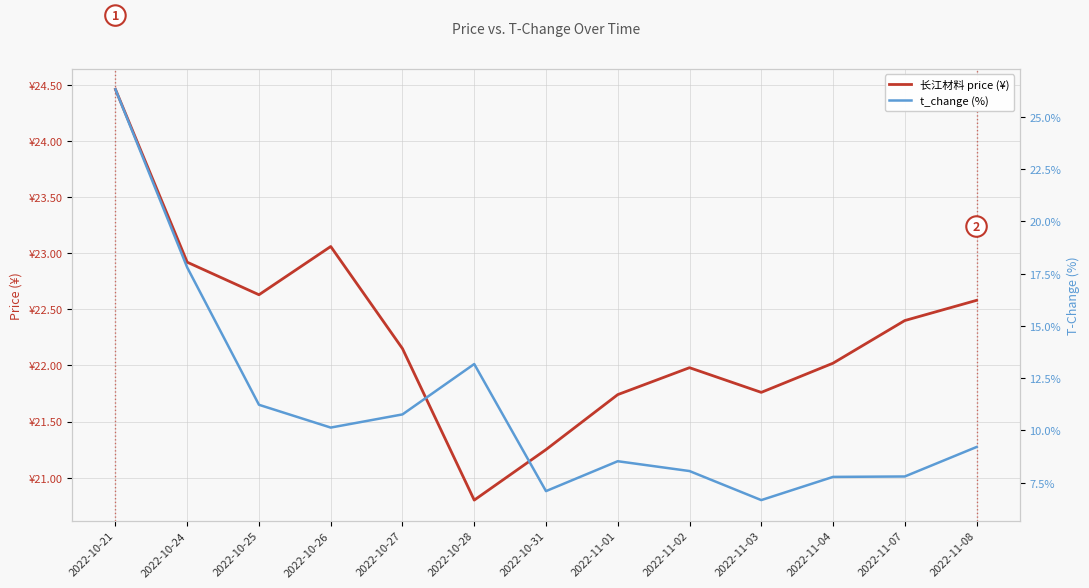

Reading right to left, list all the values displayed in this chart.

长江材料 price (¥): 2022-11-08=22.6	2022-11-07=22.4	2022-11-04=22.0	2022-11-03=21.8	2022-11-02=22.0	2022-11-01=21.7	2022-10-31=21.2	2022-10-28=20.8	2022-10-27=22.1	2022-10-26=23.1	2022-10-25=22.6	2022-10-24=22.9	2022-10-21=24.5
t_change (%): 2022-11-08=9.2	2022-11-07=7.8	2022-11-04=7.8	2022-11-03=6.7	2022-11-02=8.1	2022-11-01=8.5	2022-10-31=7.1	2022-10-28=13.2	2022-10-27=10.8	2022-10-26=10.1	2022-10-25=11.2	2022-10-24=17.8	2022-10-21=26.3